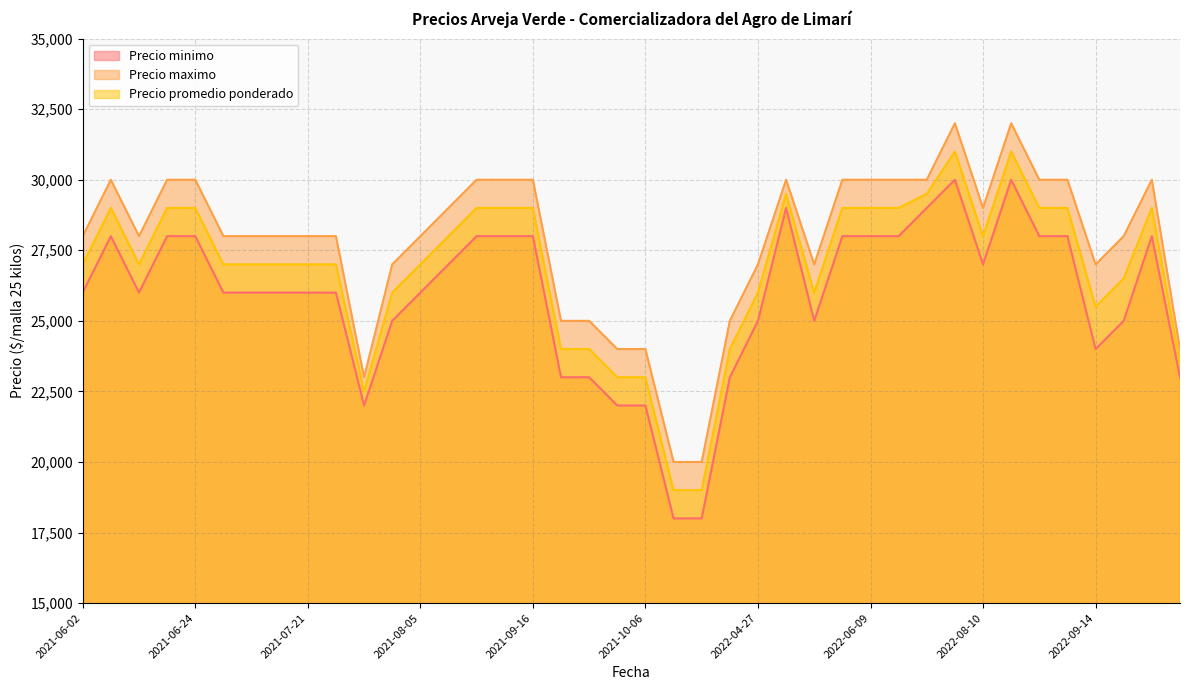

The value of Precio minimo at 2021-10-13 is 9400. True or false?

False